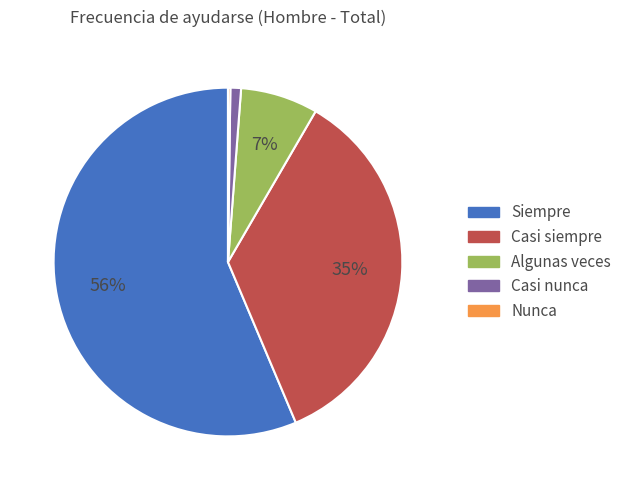

To the nearest percent, what is the average slice percentage?

20%